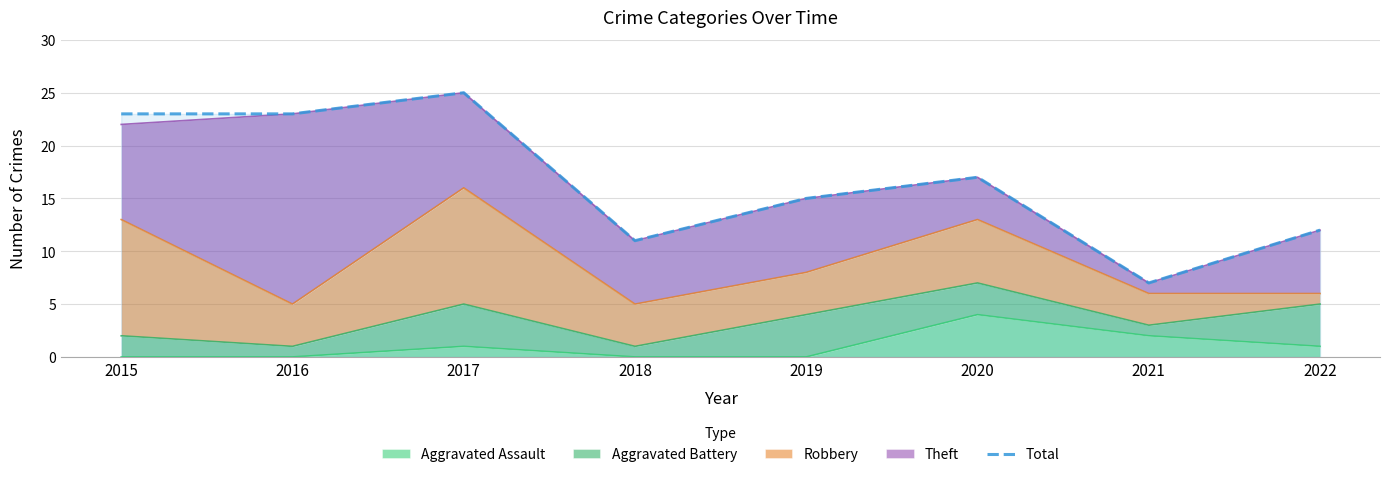

Reading right to left, list all the values displayed in this chart.

12	7	17	15	11	25	23	23